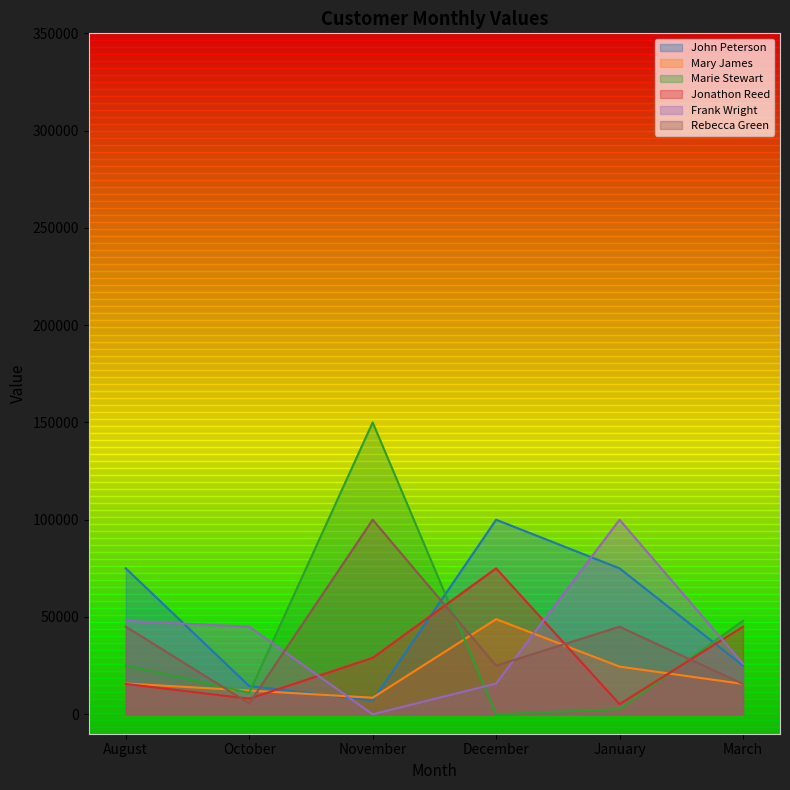

At which label does John Peterson reach its minimum?

November